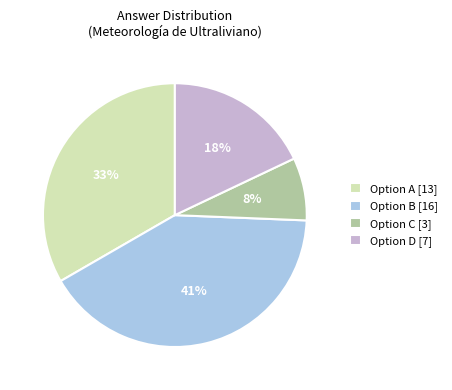

To the nearest percent, what is the difference between the largest and smallest slice percentages?

33%